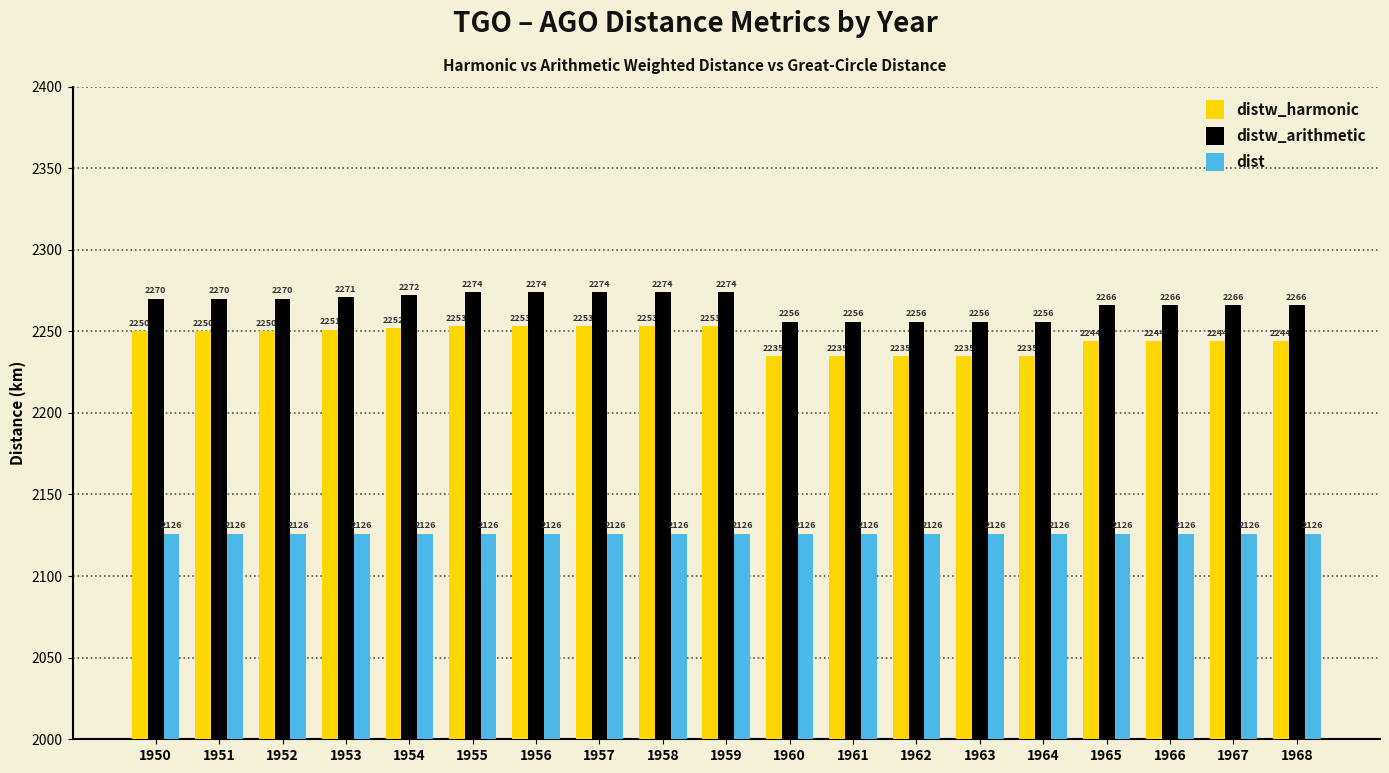

How many data points in distw_arithmetic are less than 2270?

9